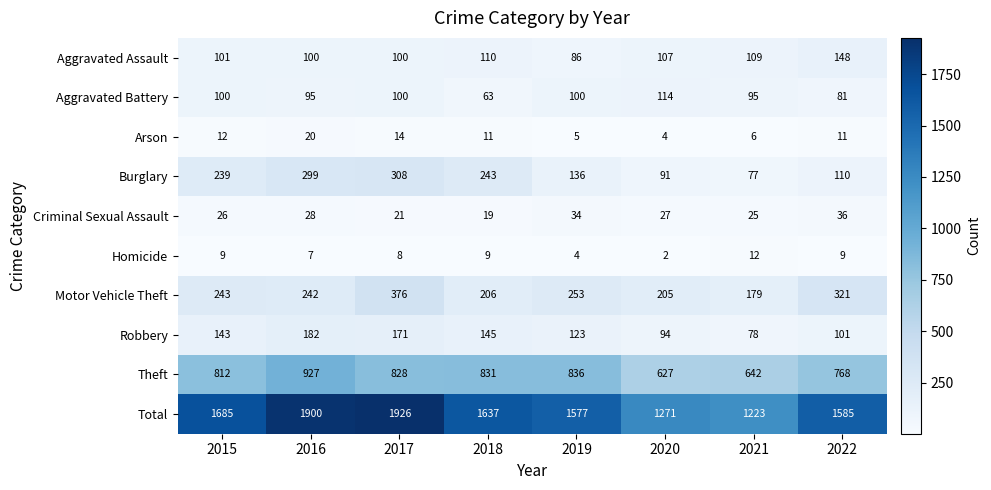

What is the minimum value shown in the chart?

2